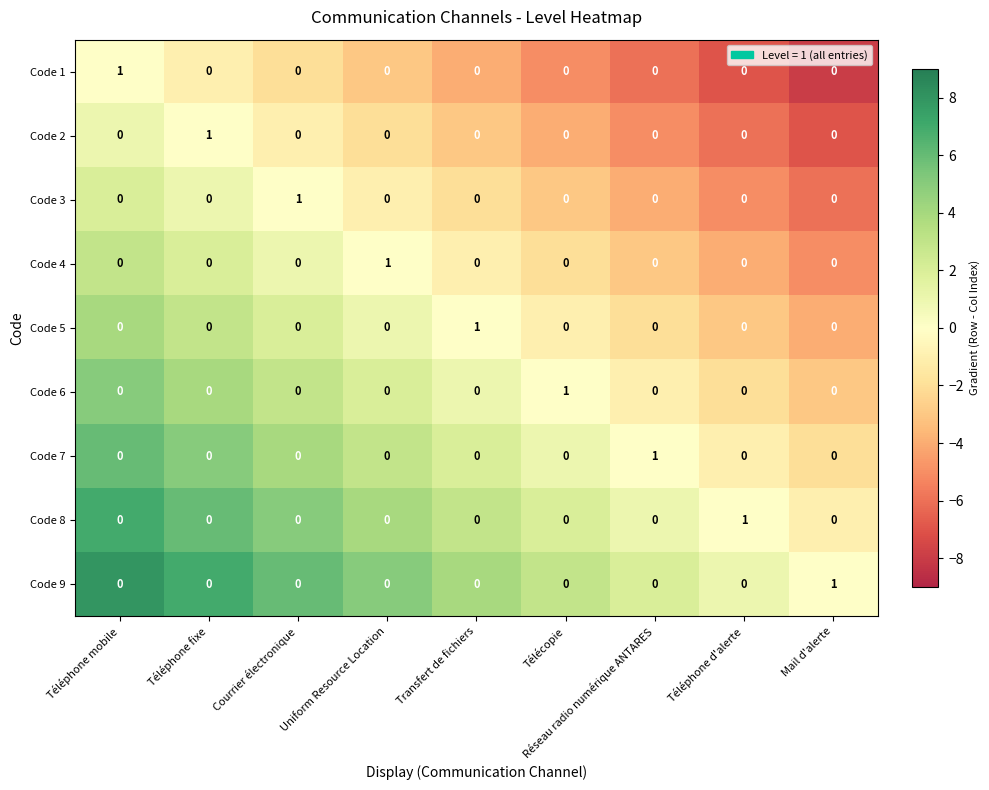

At how many categories does at least one series exceed 0?

9